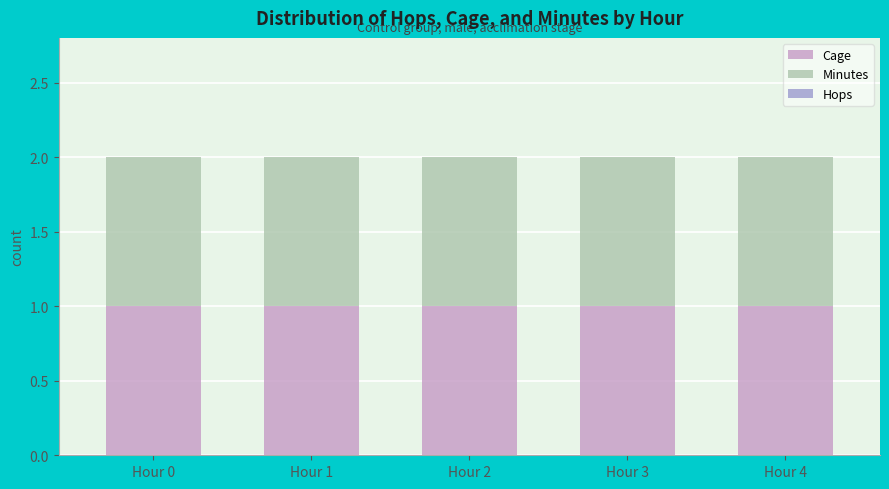

At how many categories does at least one series exceed 0?

5